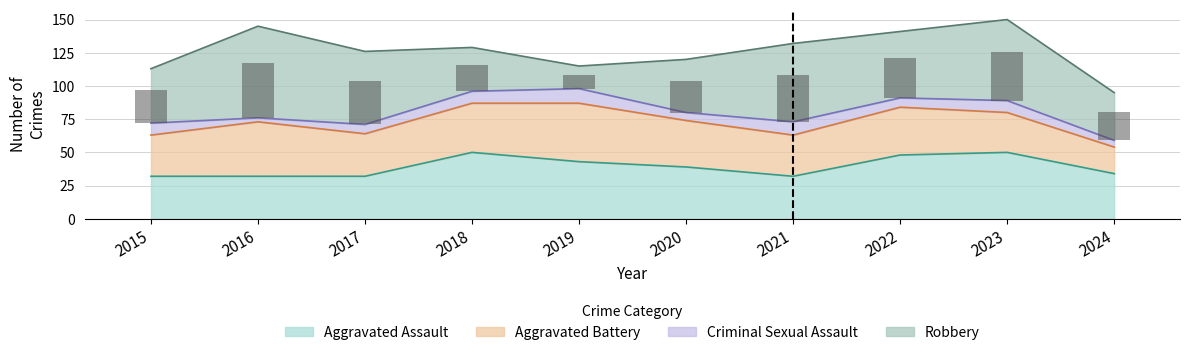

Where is Robbery nearest to the value 25?

2015